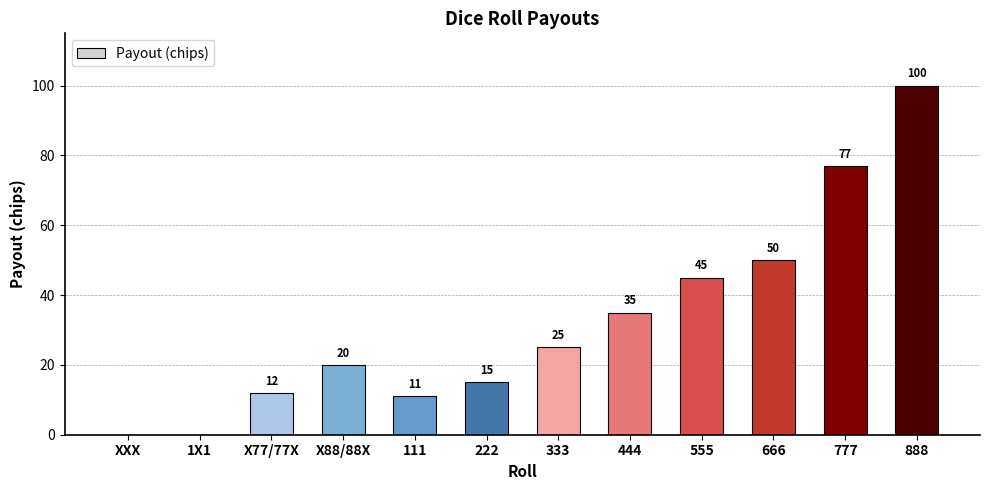

Where is the data nearest to the value 50?

666